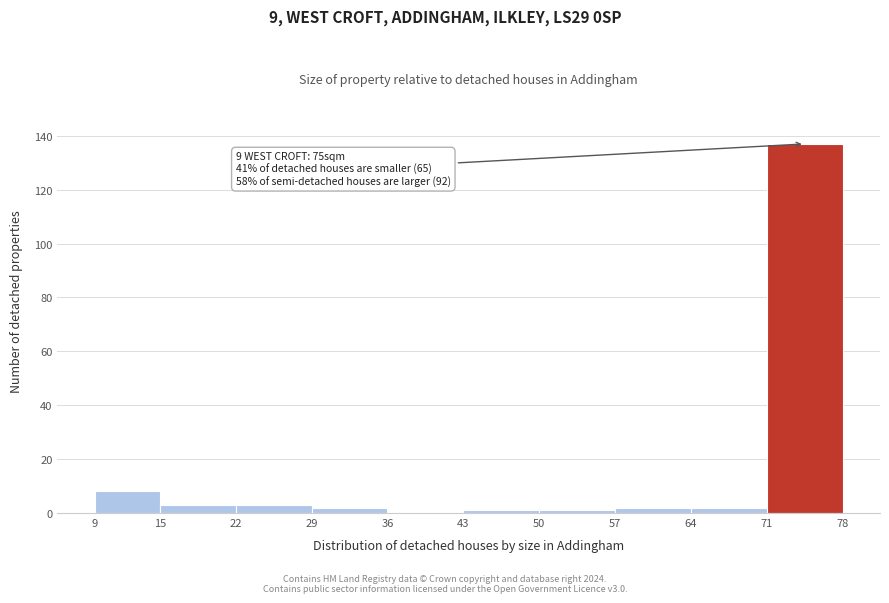

Over which range of the x-axis is the bar tallest?

71 to 78